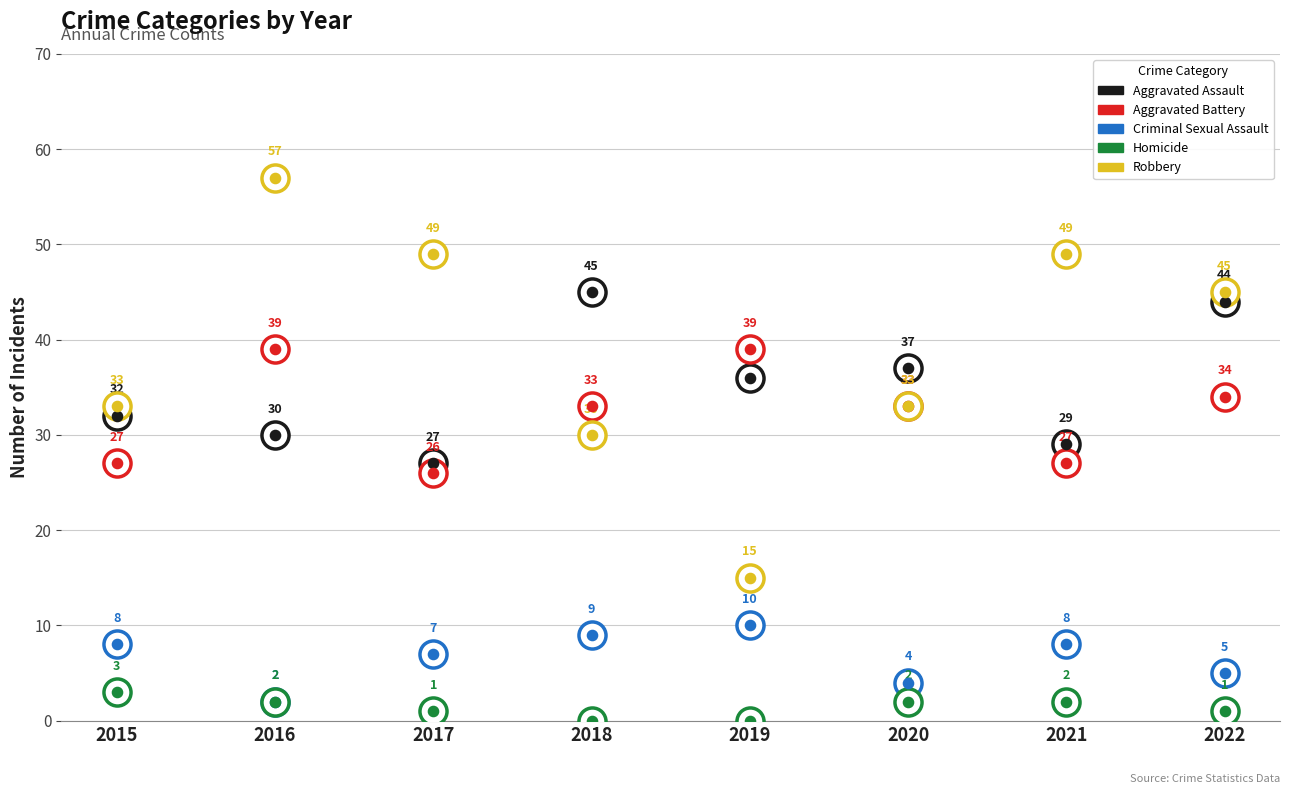

Is the value of Aggravated Battery at 2019 greater than the value of Criminal Sexual Assault at 2019?

Yes